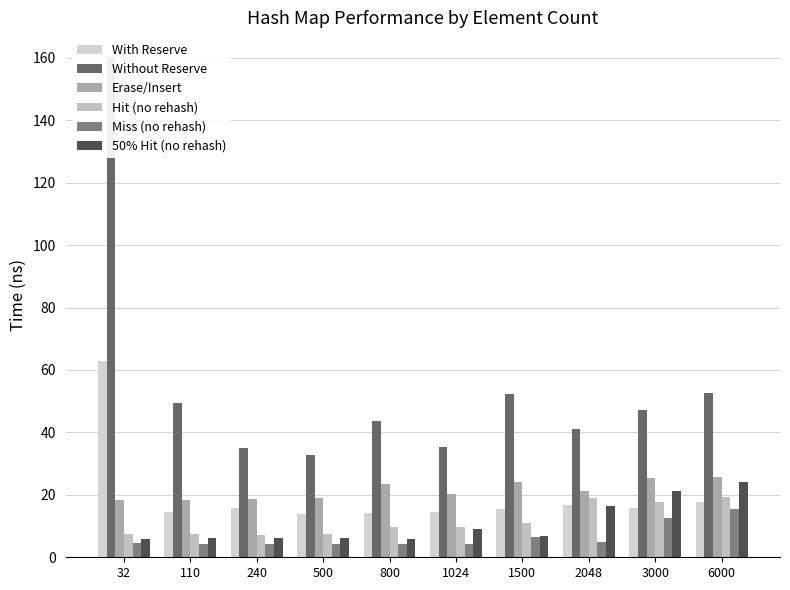

What is the difference between the maximum and minimum values in the Without Reserve series?

127.4